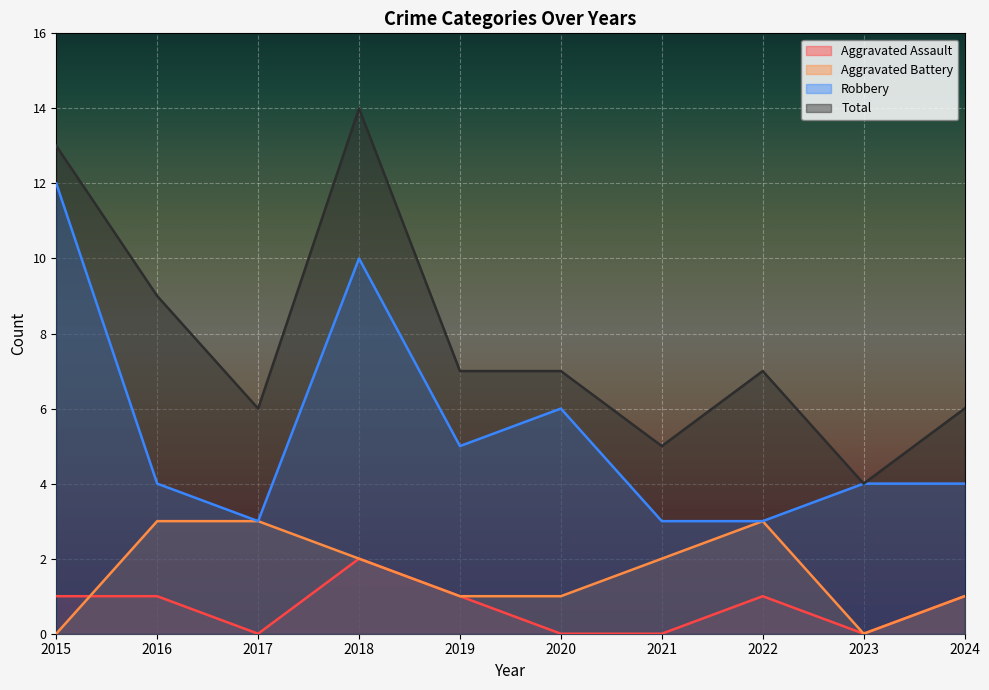

What is the spread (max minus min) of values at 2017?

6